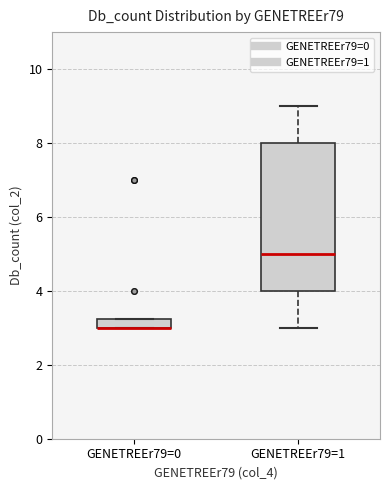

Which box is the tallest, from its lower edge to its upper edge?

GENETREEr79=1